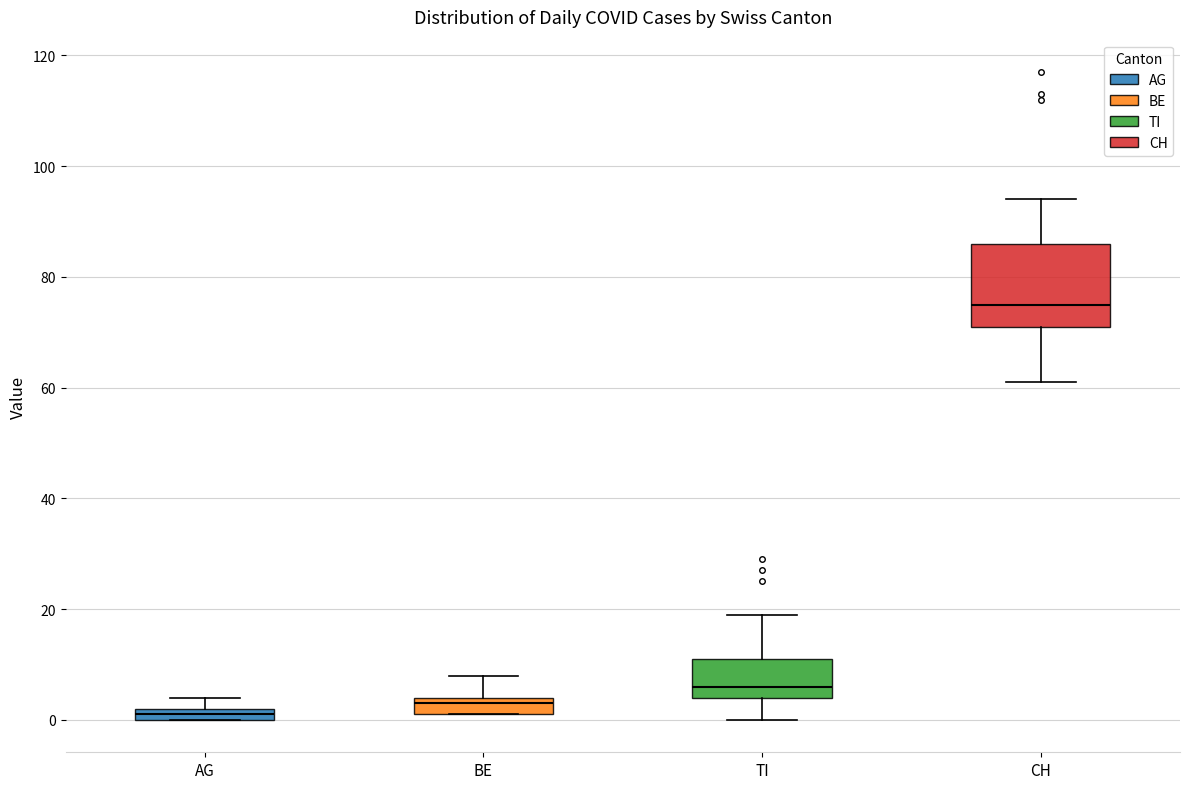

Where is the upper edge of the box for AG on the y-axis? The values are not printed on the chart, so give them approximately, as read against the axis.

2